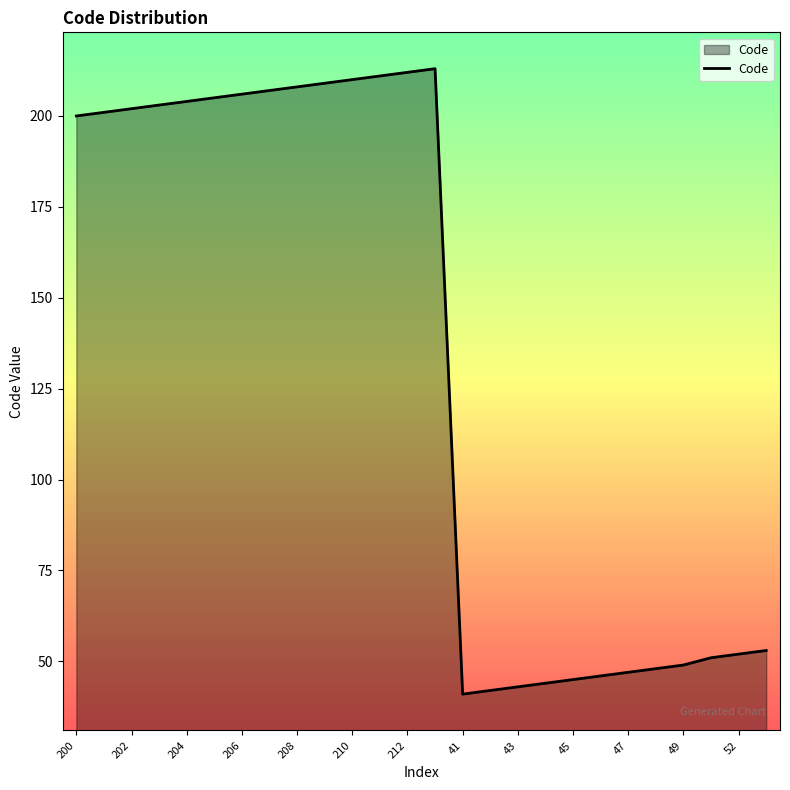

What is the difference between the maximum and minimum values?

172